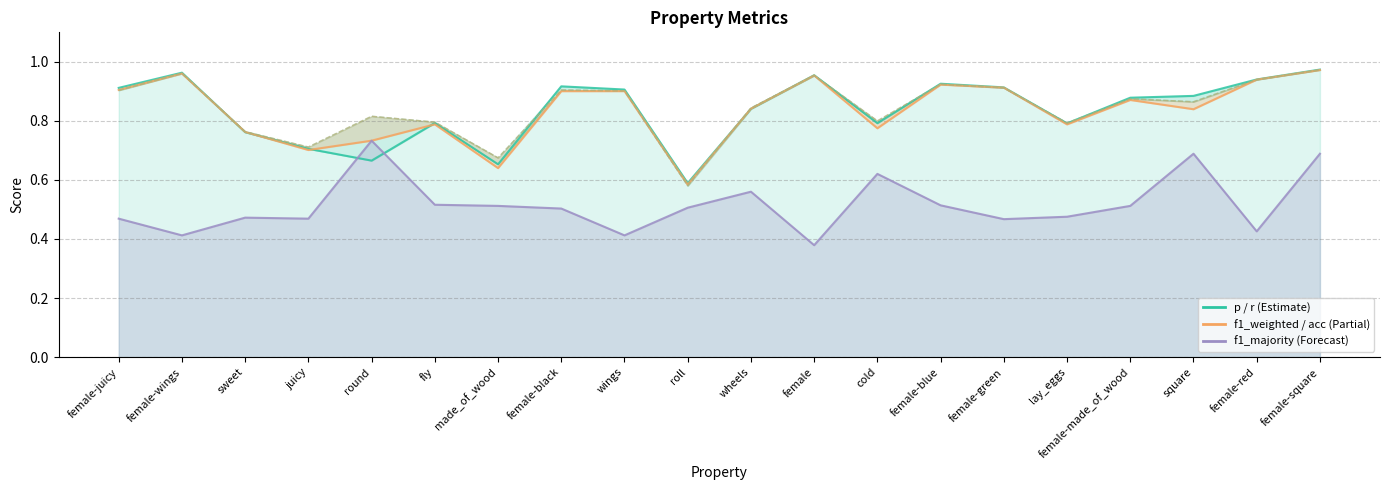

What is the sum of the r values at roll and female-green?

1.5